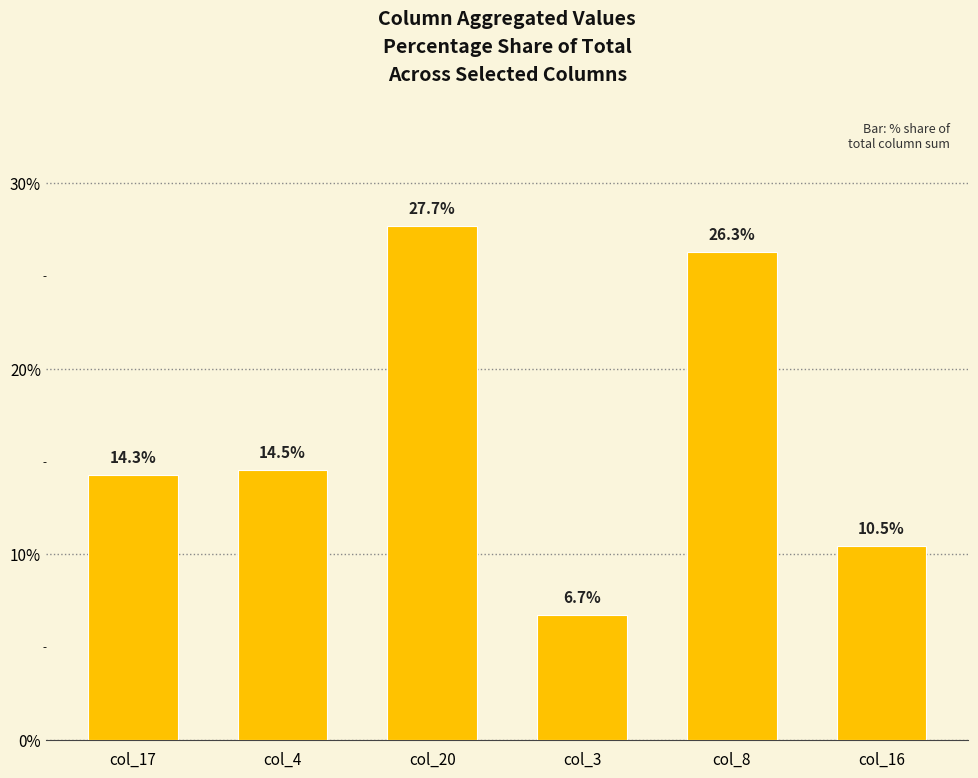

The value at col_3 is 6.7. True or false?

True